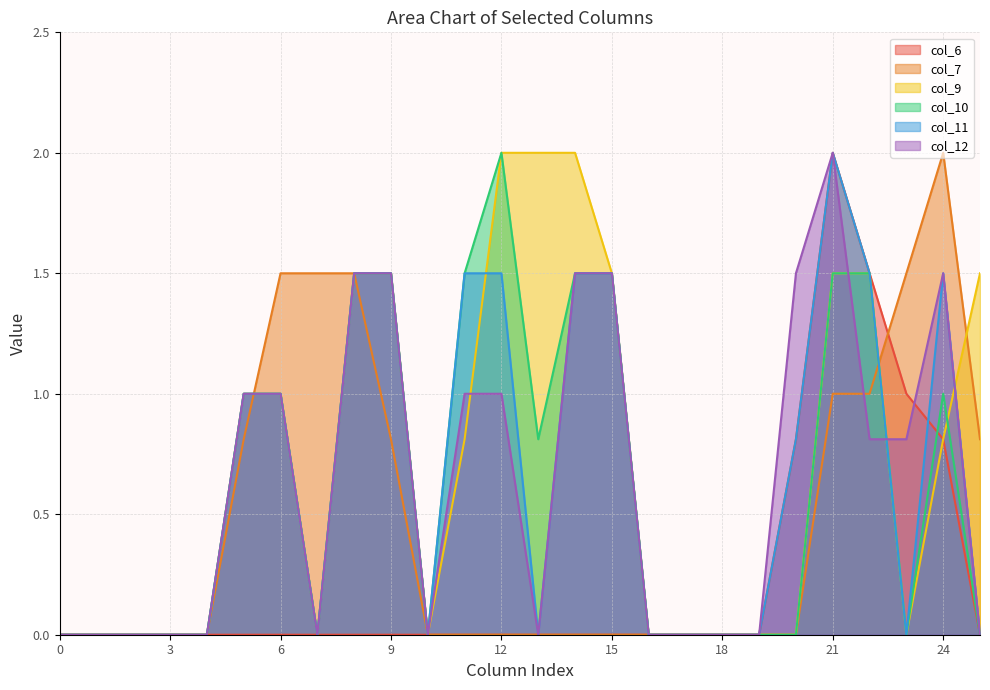

True or false: col_10 and col_6 cross at least once.

True